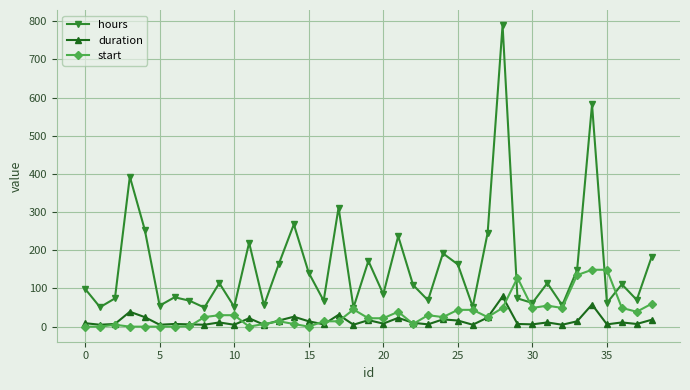

Which series has the widest spread of values?

hours